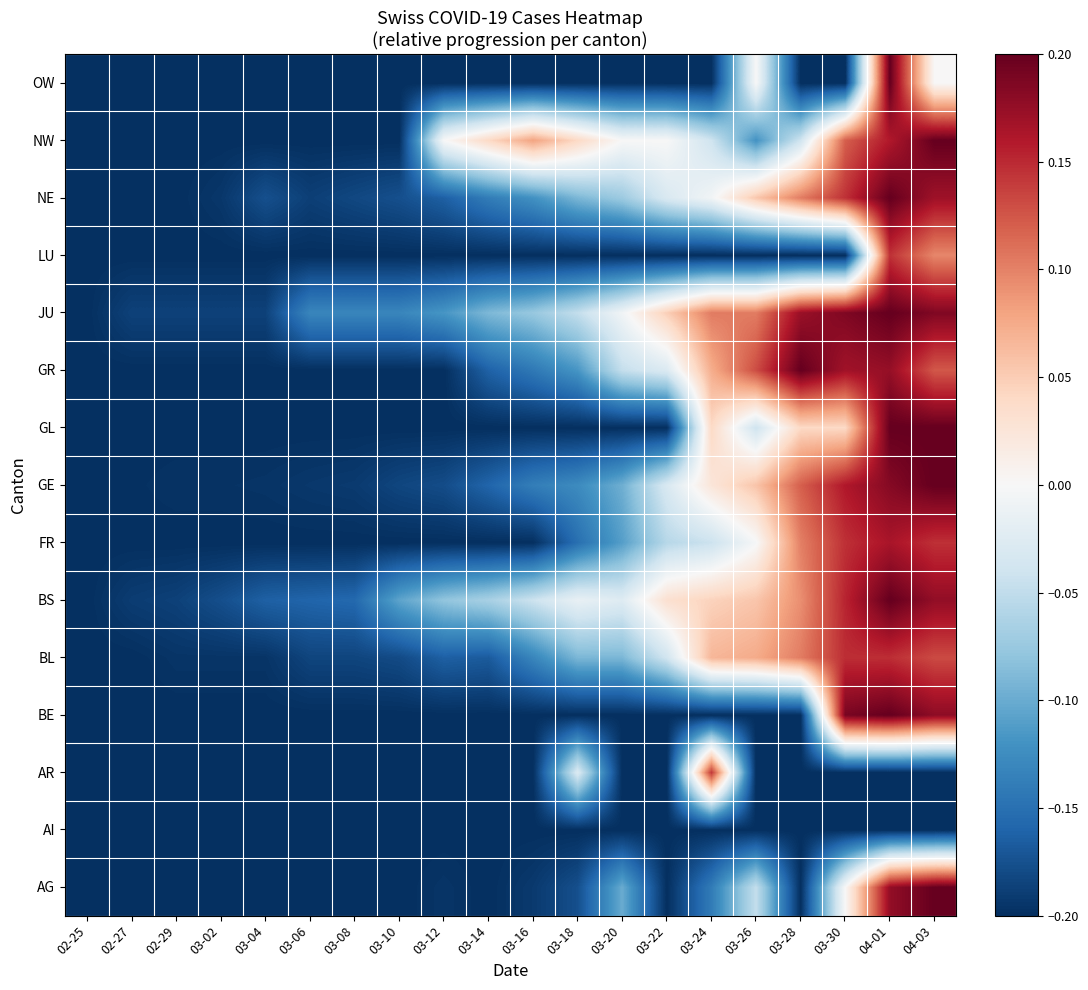

The value of OW at 04-03 is 0.3. True or false?

False